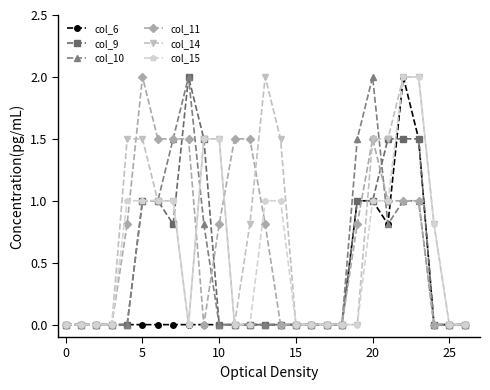

Which series has the largest total across all categories?

col_14